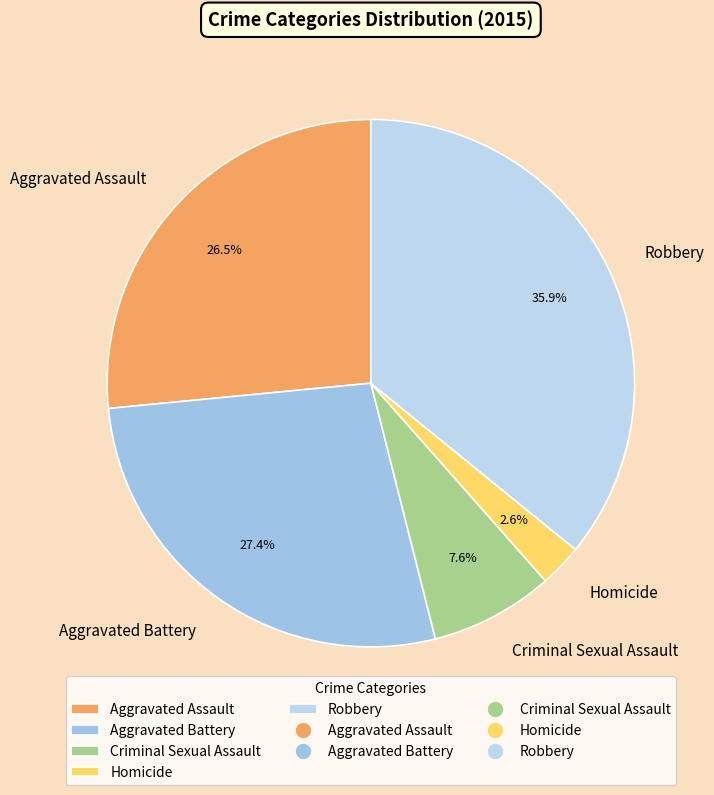

Which has a higher value, Homicide or Aggravated Battery?

Aggravated Battery